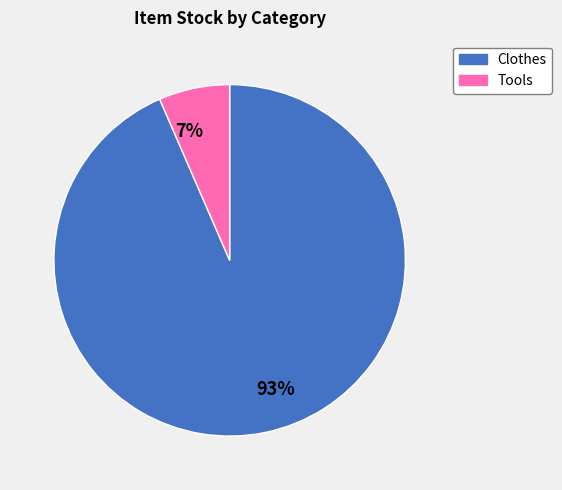

How many slices are in this pie chart?

2